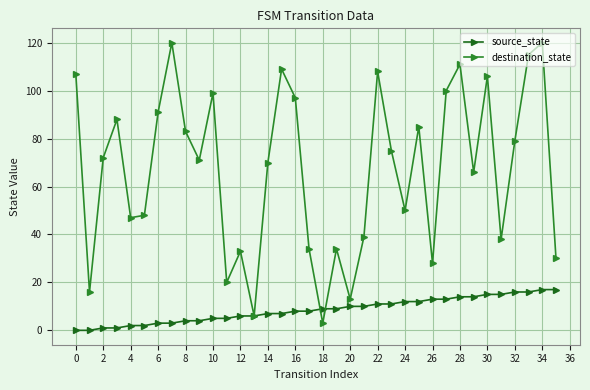

What are all the series names shown in the legend?

source_state, destination_state